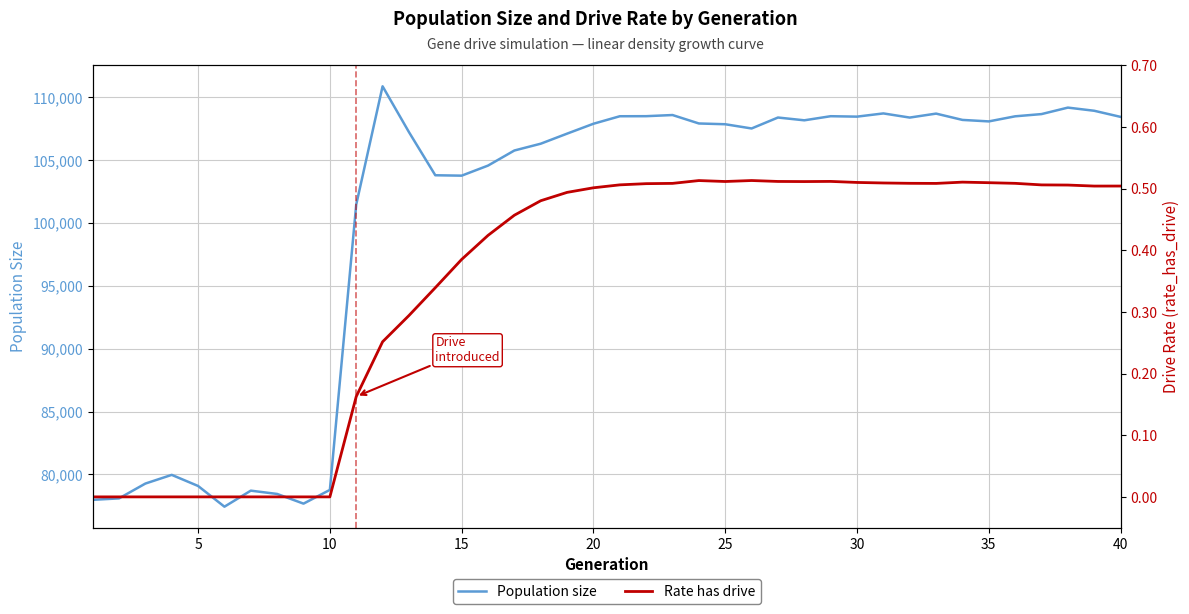

What is the lowest value of the Population size series?

77427